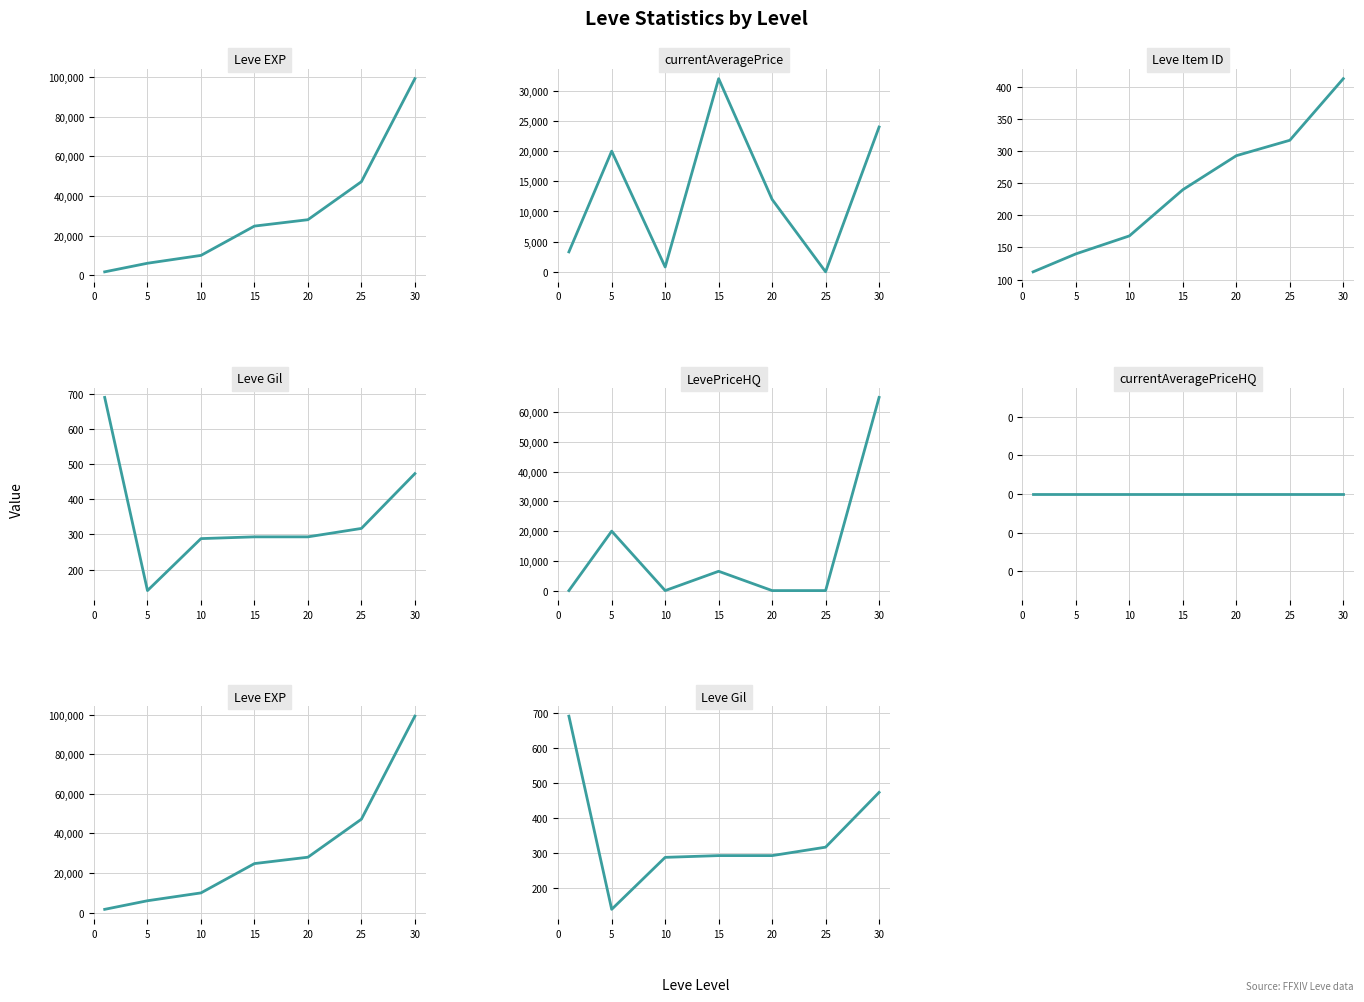

What is the difference between the maximum and minimum values in the Leve Item ID series?

301